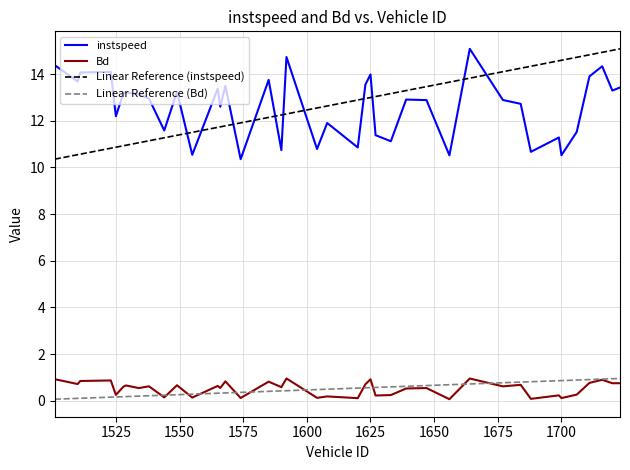

What is the difference between the second highest and minimum values in the Bd series?

0.9